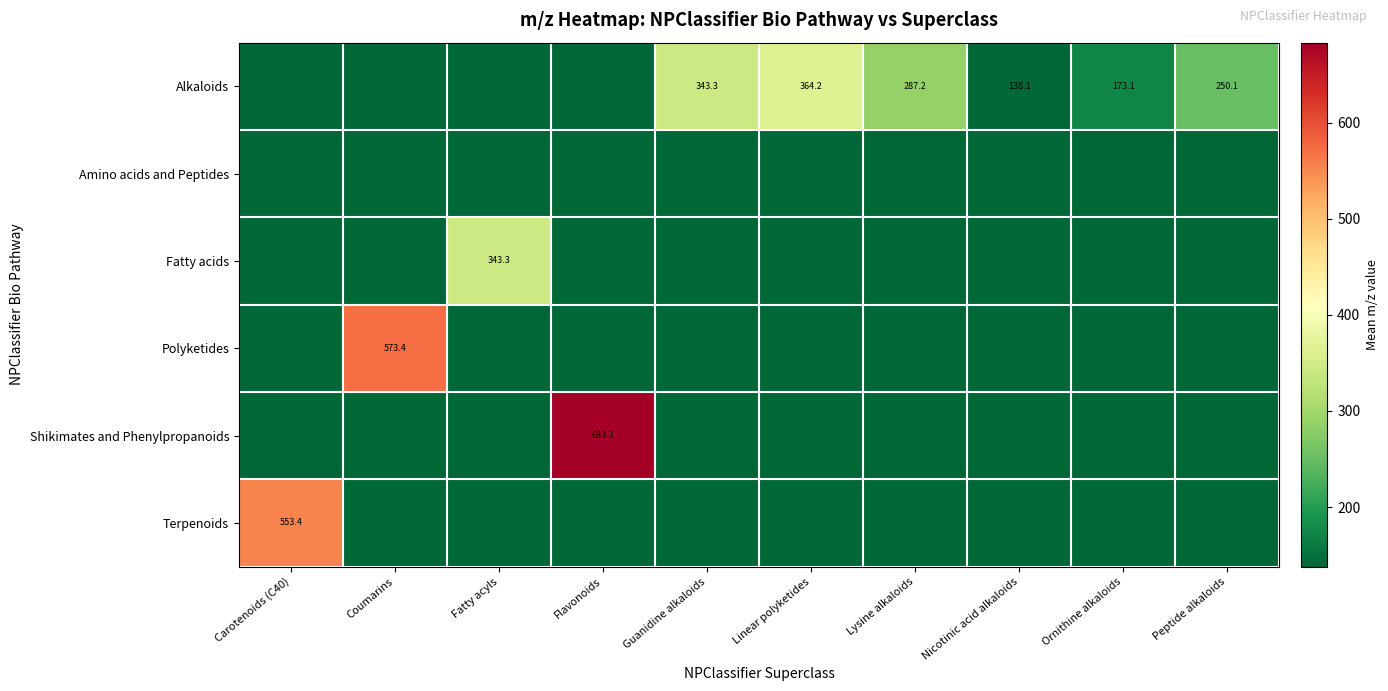

The value of Alkaloids at Ornithine alkaloids is 173.1. True or false?

True